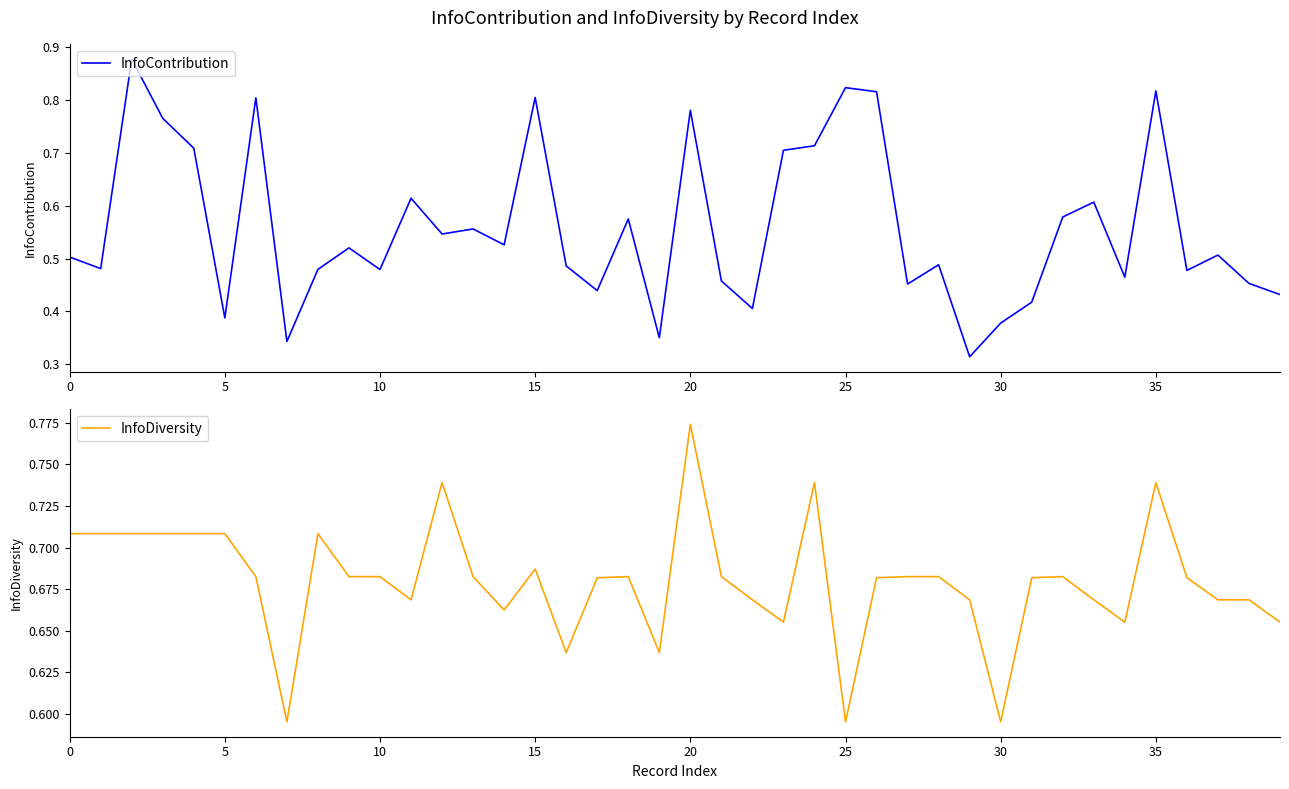

What is the value of the InfoDiversity point at the 40th from the left?

0.7